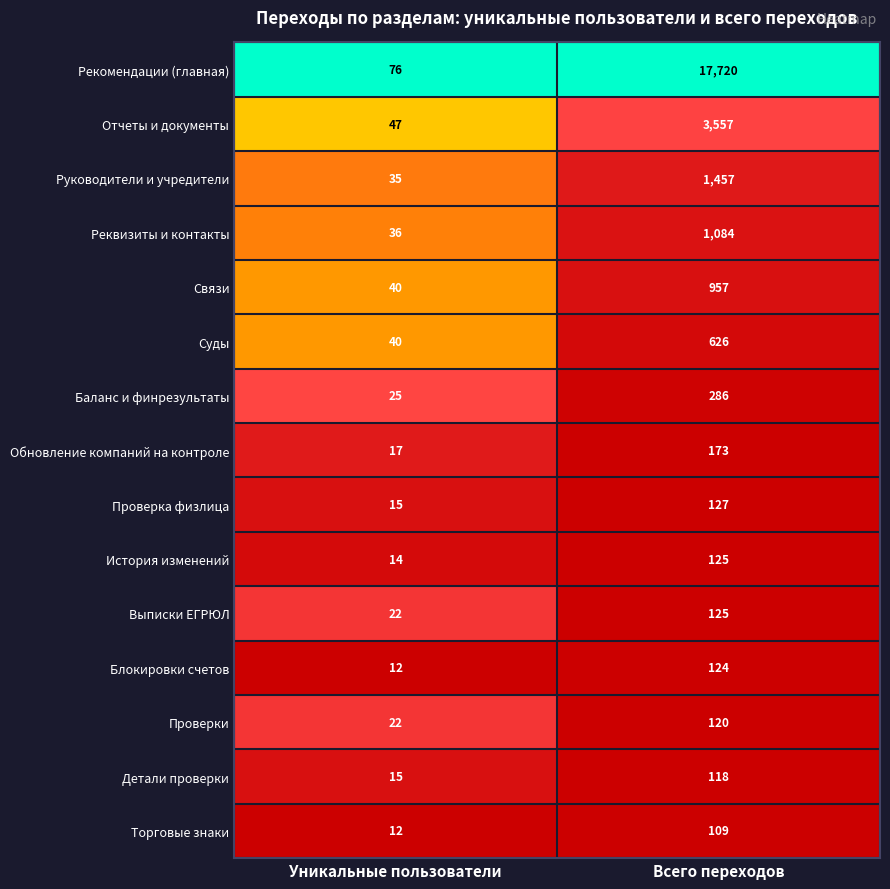

What is the maximum value for Выписки ЕГРЮЛ?

125